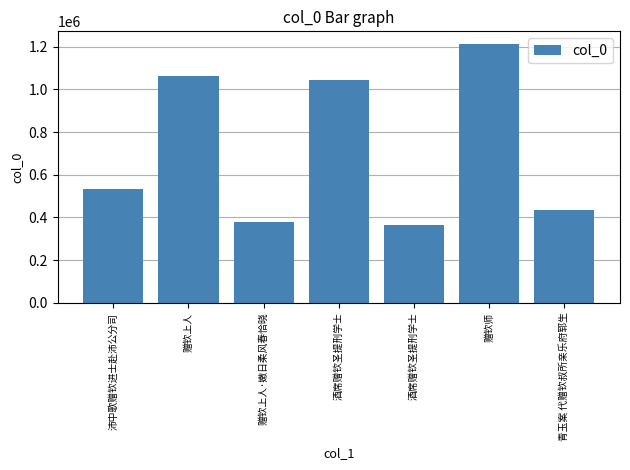

Reading left to right, transcribe all the data shown in this chart.

沛中歌赠钦进士赴沛公分司=534760	赠钦上人=1064872	赠钦上人·嫩日柔风春恰晓=378734	酒席赠钦圣提刑学士=1042110	酒席赠钦圣提刑学士=366349	赠钦师=1211846	青玉案 代赠钦叔所亲乐府郓生=434054